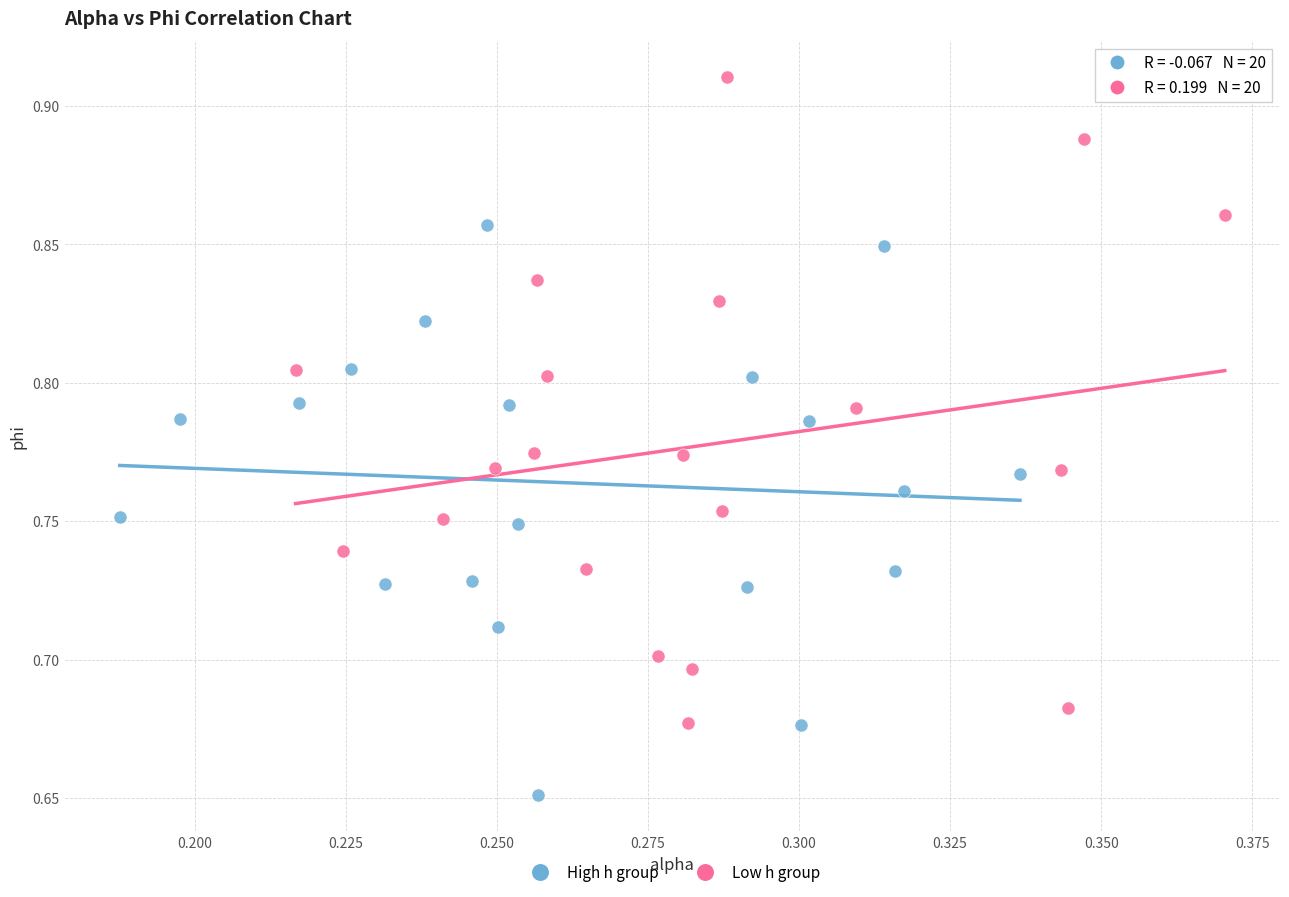

Which series has the widest spread of Y values?

Low h group